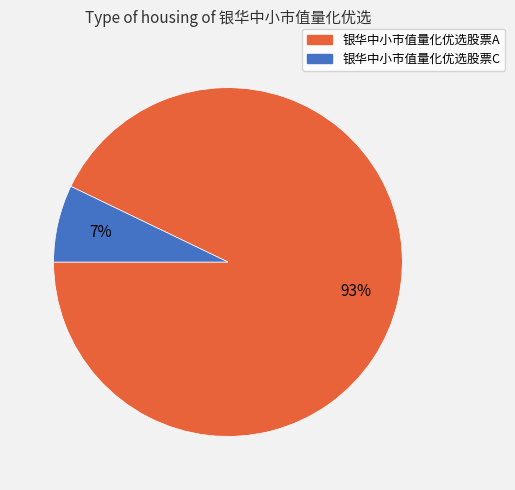

Does 银华中小市值量化优选股票C represent more than half of the total?

No